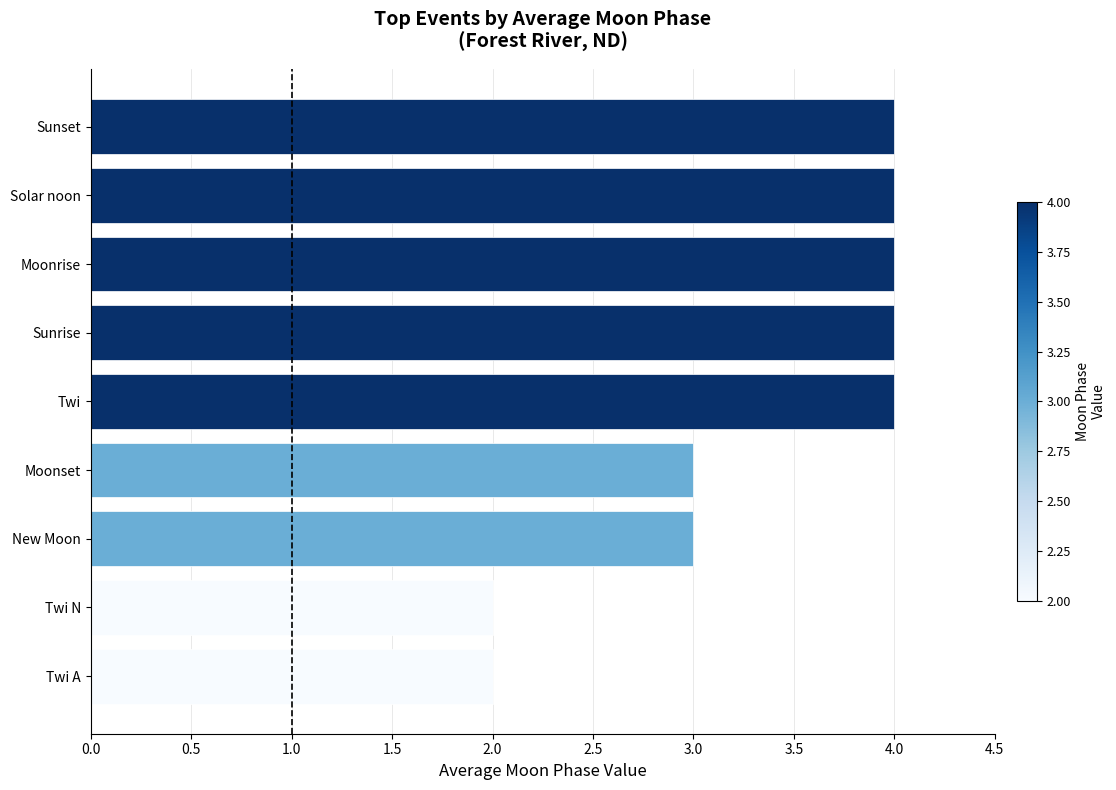

The value at Sunset is 4. True or false?

True